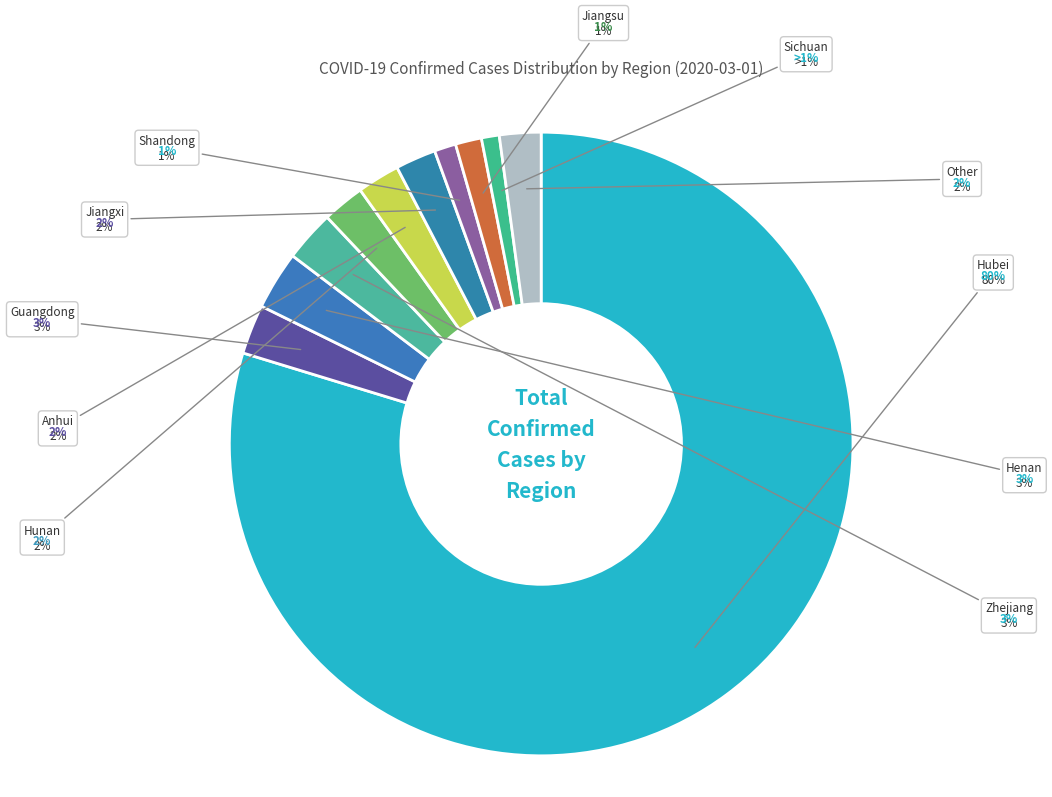

What percentage is the Other slice, to the nearest percent?

2%